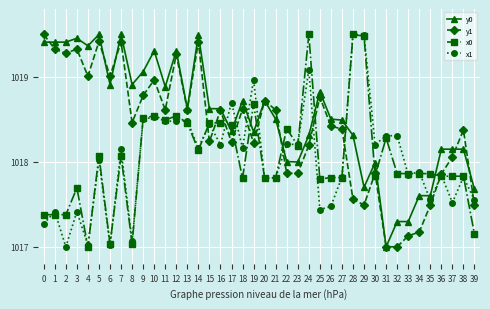

What is the average value of the x0 series?

1018.0